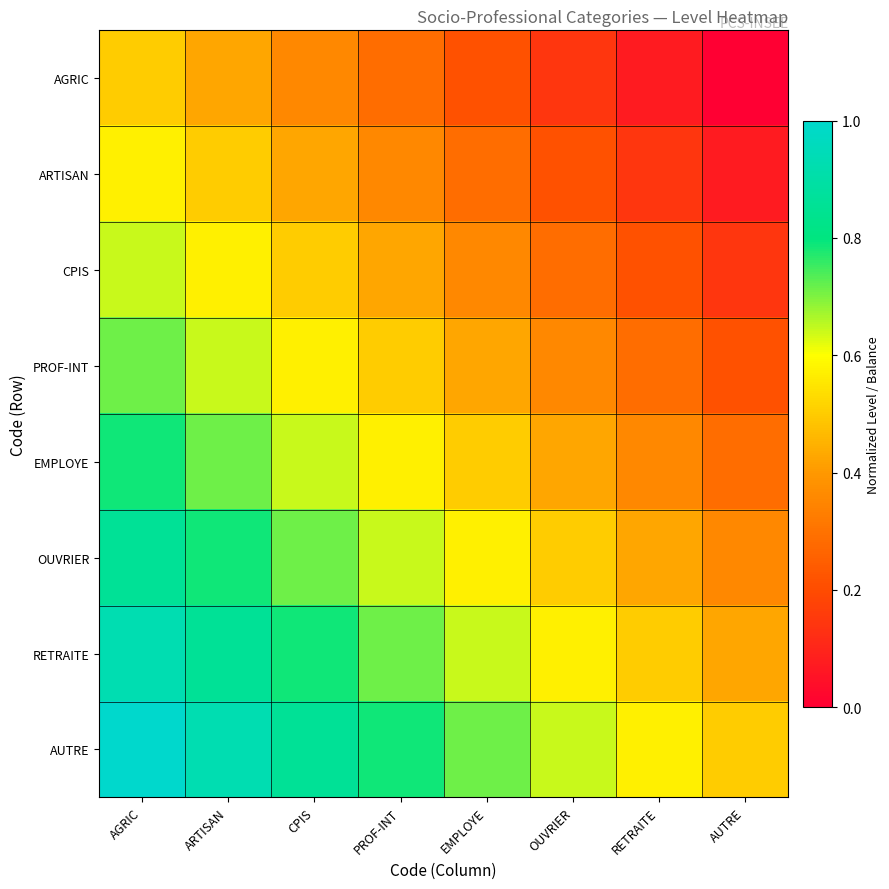

Reading left to right, extract all data points from this chart.

AGRIC: AGRIC=0.5	ARTISAN=0.4	CPIS=0.4	PROF-INT=0.3	EMPLOYE=0.2	OUVRIER=0.1	RETRAITE=0.1	AUTRE=0.0
ARTISAN: AGRIC=0.6	ARTISAN=0.5	CPIS=0.4	PROF-INT=0.4	EMPLOYE=0.3	OUVRIER=0.2	RETRAITE=0.1	AUTRE=0.1
CPIS: AGRIC=0.6	ARTISAN=0.6	CPIS=0.5	PROF-INT=0.4	EMPLOYE=0.4	OUVRIER=0.3	RETRAITE=0.2	AUTRE=0.1
PROF-INT: AGRIC=0.7	ARTISAN=0.6	CPIS=0.6	PROF-INT=0.5	EMPLOYE=0.4	OUVRIER=0.4	RETRAITE=0.3	AUTRE=0.2
EMPLOYE: AGRIC=0.8	ARTISAN=0.7	CPIS=0.6	PROF-INT=0.6	EMPLOYE=0.5	OUVRIER=0.4	RETRAITE=0.4	AUTRE=0.3
OUVRIER: AGRIC=0.9	ARTISAN=0.8	CPIS=0.7	PROF-INT=0.6	EMPLOYE=0.6	OUVRIER=0.5	RETRAITE=0.4	AUTRE=0.4
RETRAITE: AGRIC=0.9	ARTISAN=0.9	CPIS=0.8	PROF-INT=0.7	EMPLOYE=0.6	OUVRIER=0.6	RETRAITE=0.5	AUTRE=0.4
AUTRE: AGRIC=1.0	ARTISAN=0.9	CPIS=0.9	PROF-INT=0.8	EMPLOYE=0.7	OUVRIER=0.6	RETRAITE=0.6	AUTRE=0.5